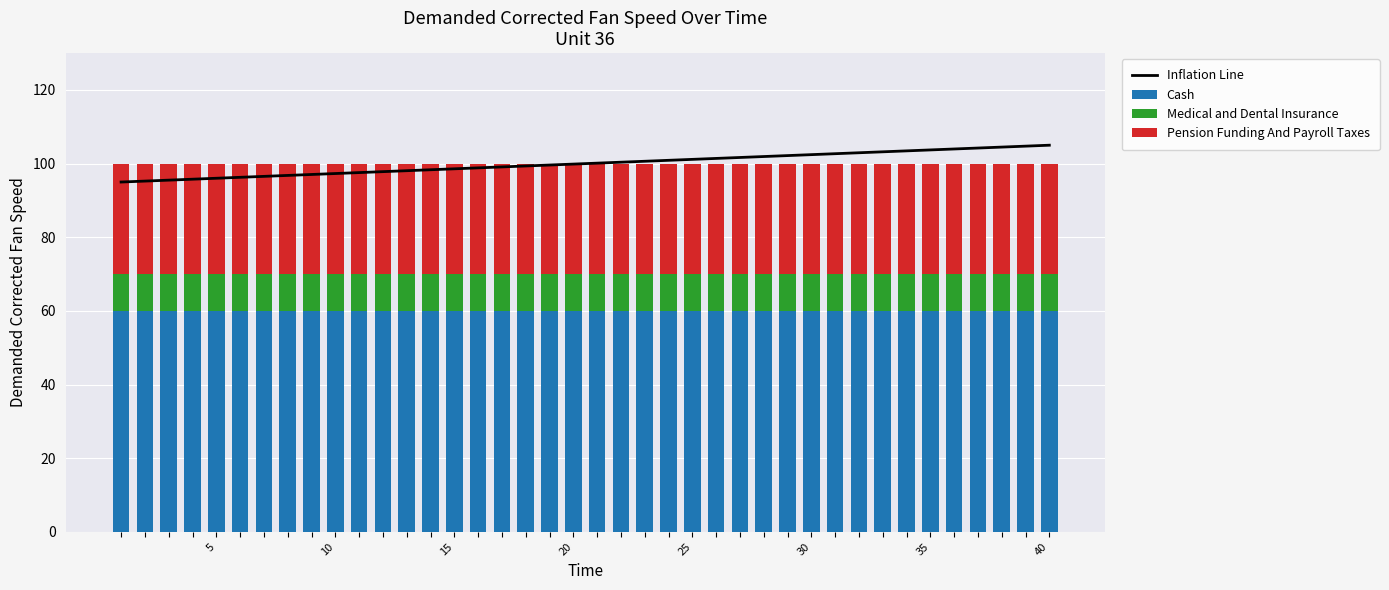

What is the sum of all Cash values?

2400